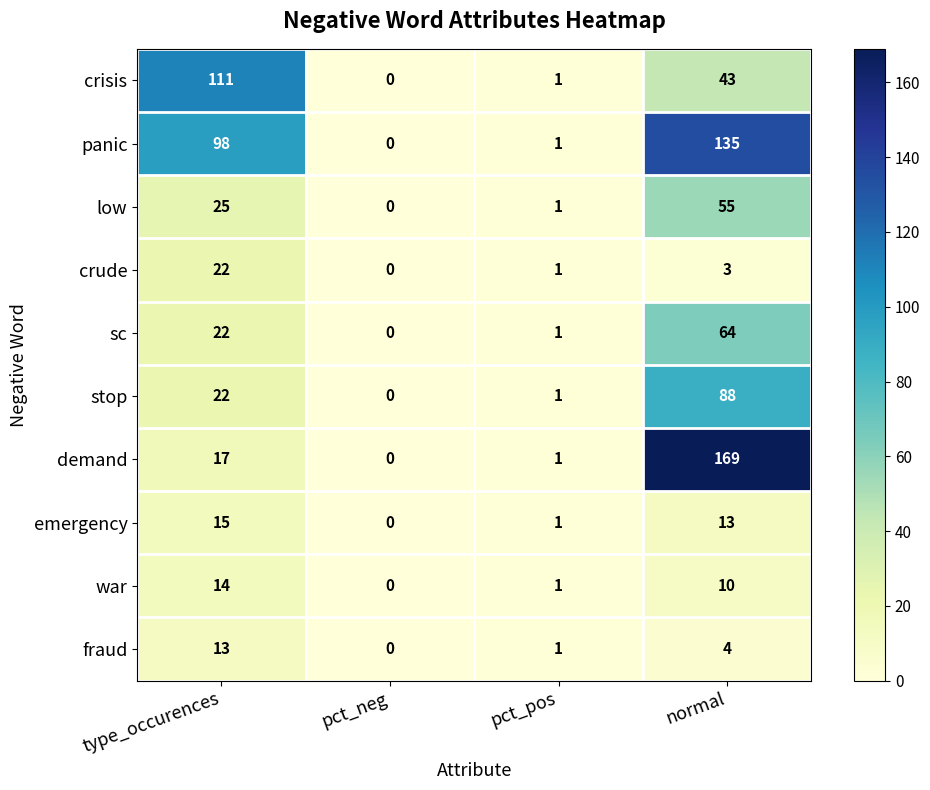

How many distinct data groups are displayed?

10